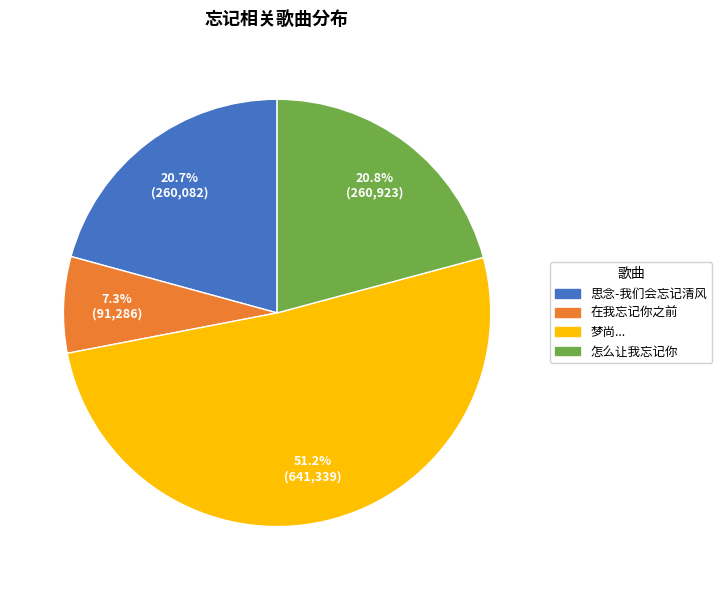

To the nearest percent, what portion does 思念-我们会忘记清风 represent?

21%